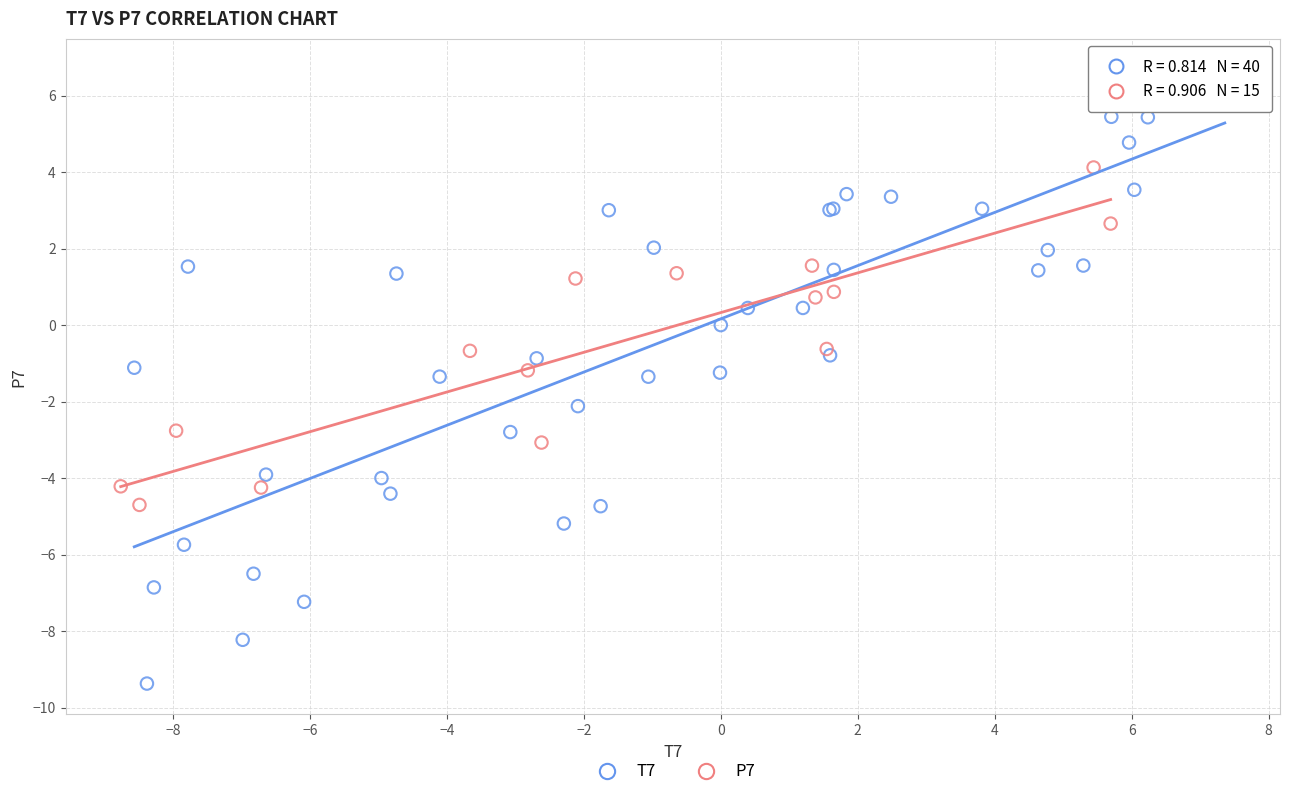

Which series reaches the maximum Y coordinate?

T7